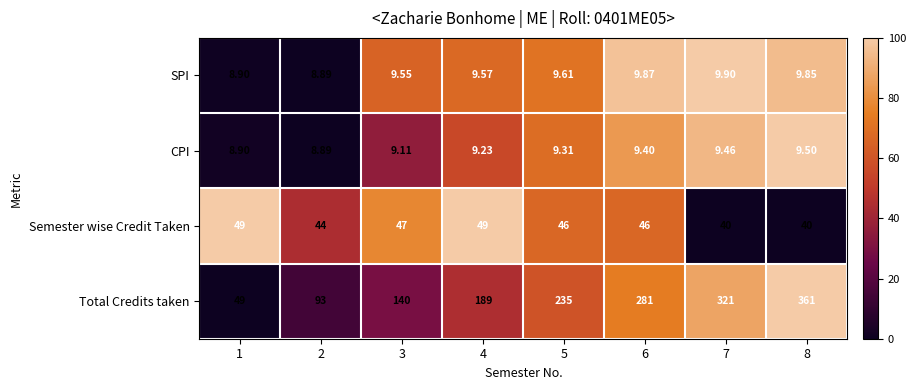

Rank the series at 7 from highest to lowest value.

Total Credits taken, Semester wise Credit Taken, SPI, CPI